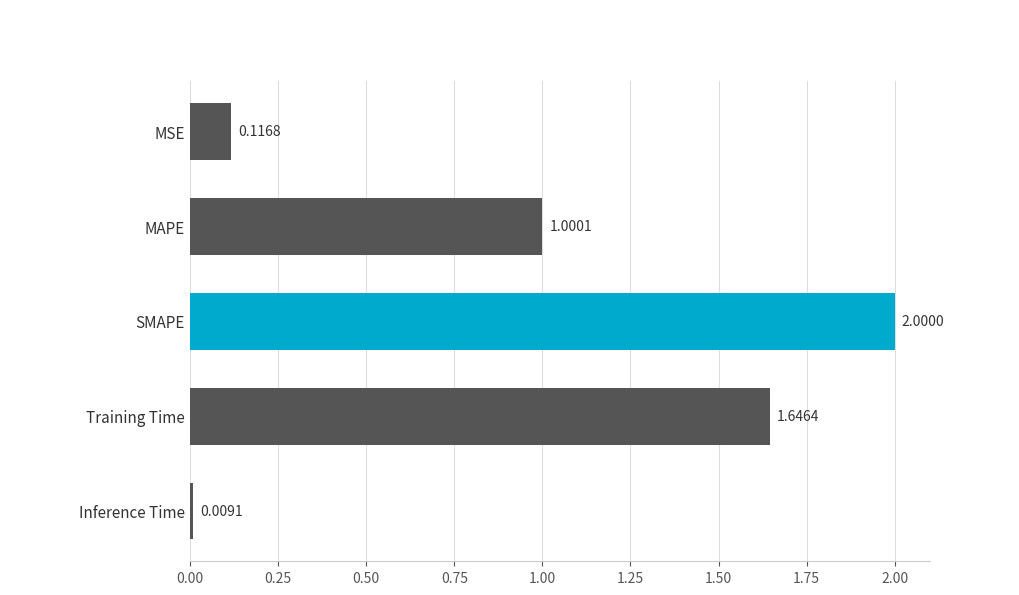

Count the number of data series in this chart.

1